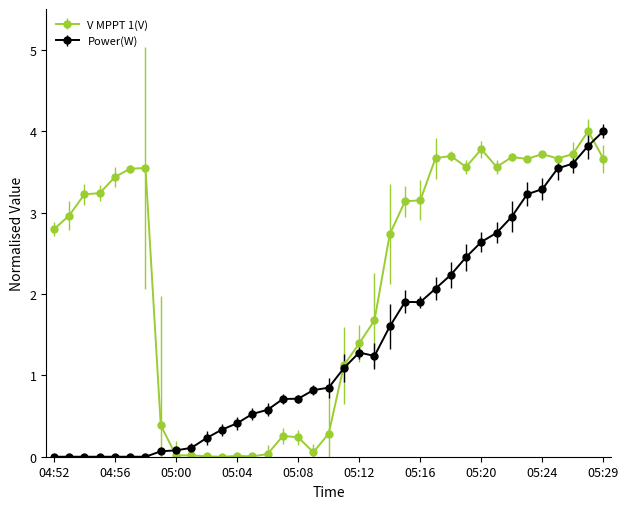

What is the maximum value shown in the chart?

4.0